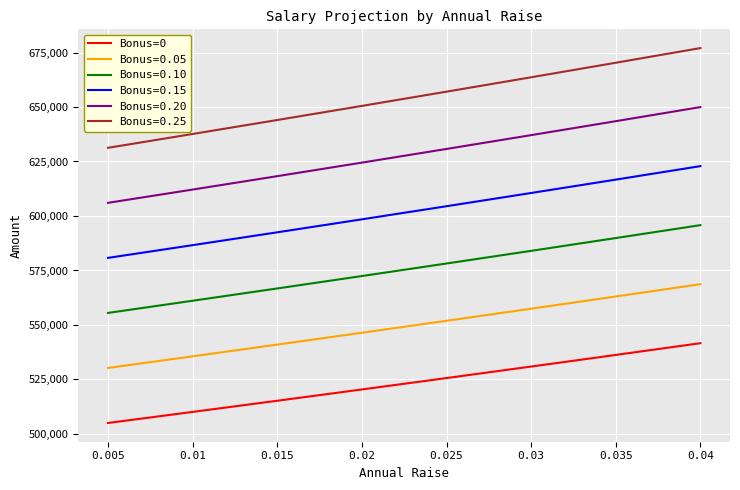

The value of Bonus=0.10 at 0.005 is 291760.9. True or false?

False